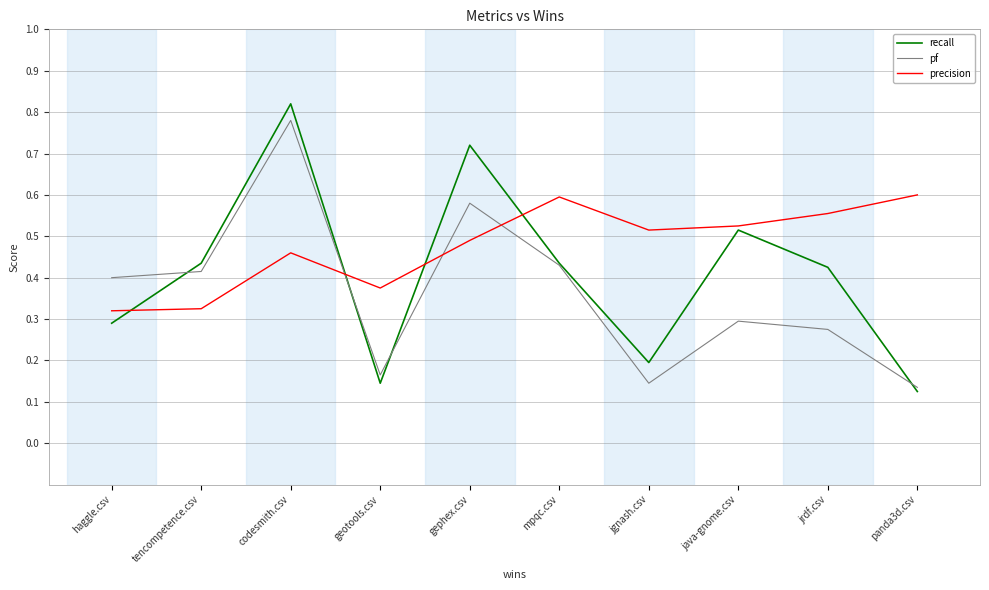

Between jrdf.csv and panda3d.csv, which series saw the biggest shift?

recall